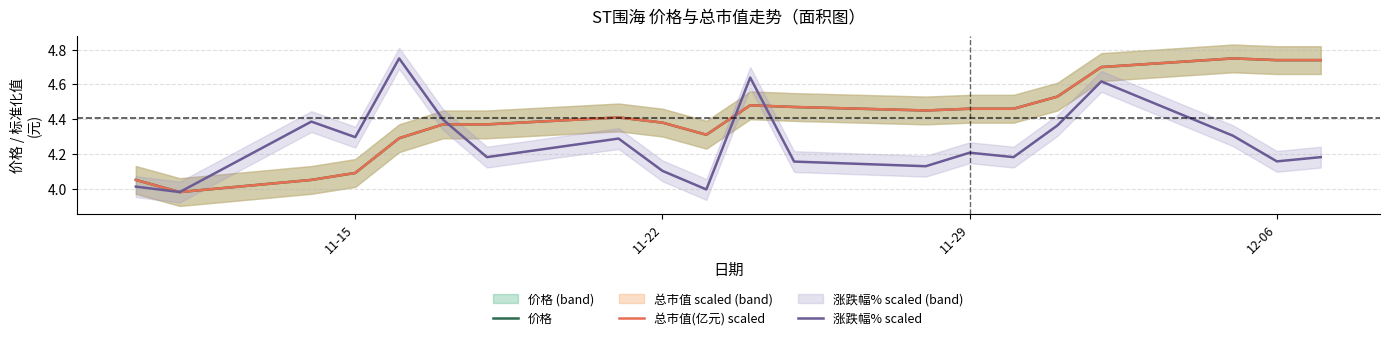

Is it true that 价格 equals 4.1 at 11-15?

True